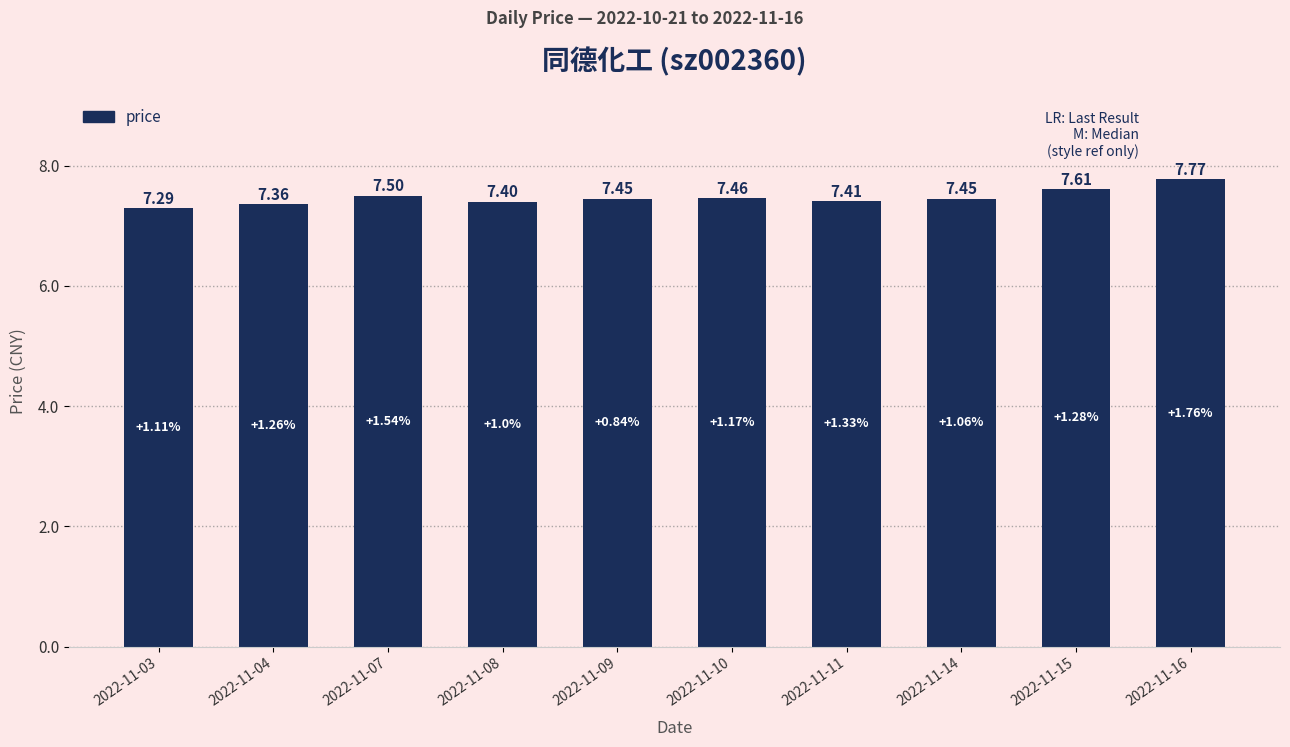

What is the sum of the values at 2022-11-10 and 2022-11-08?

14.9